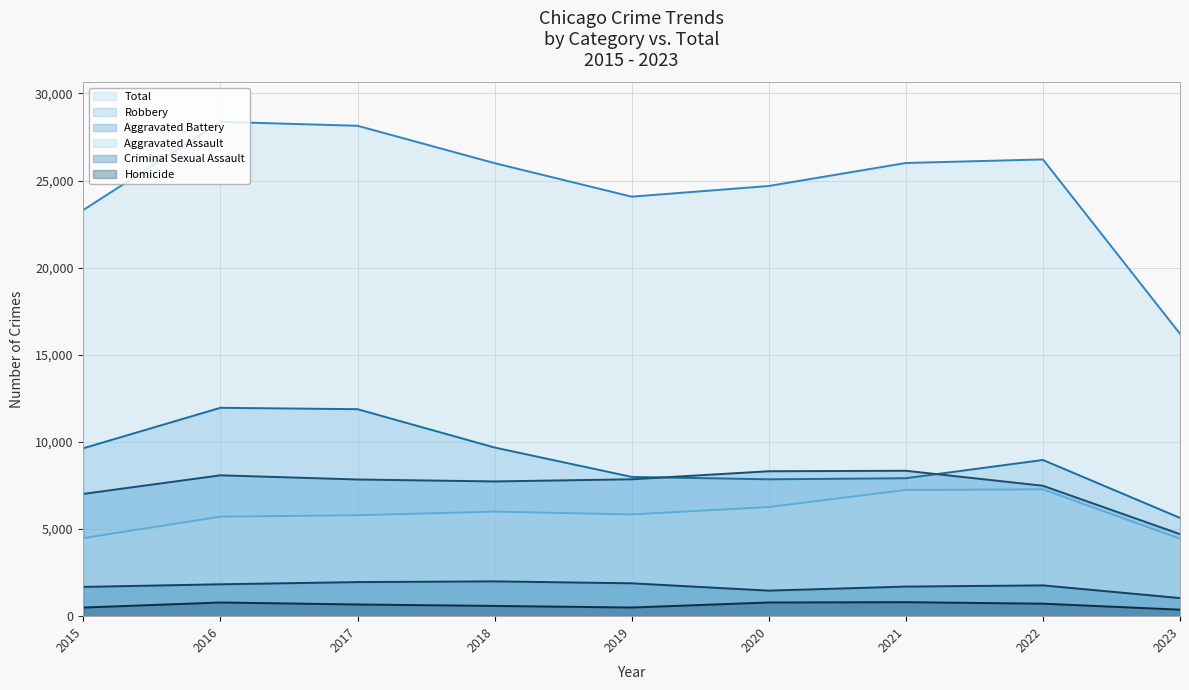

What is the sum of all Total values?

223040